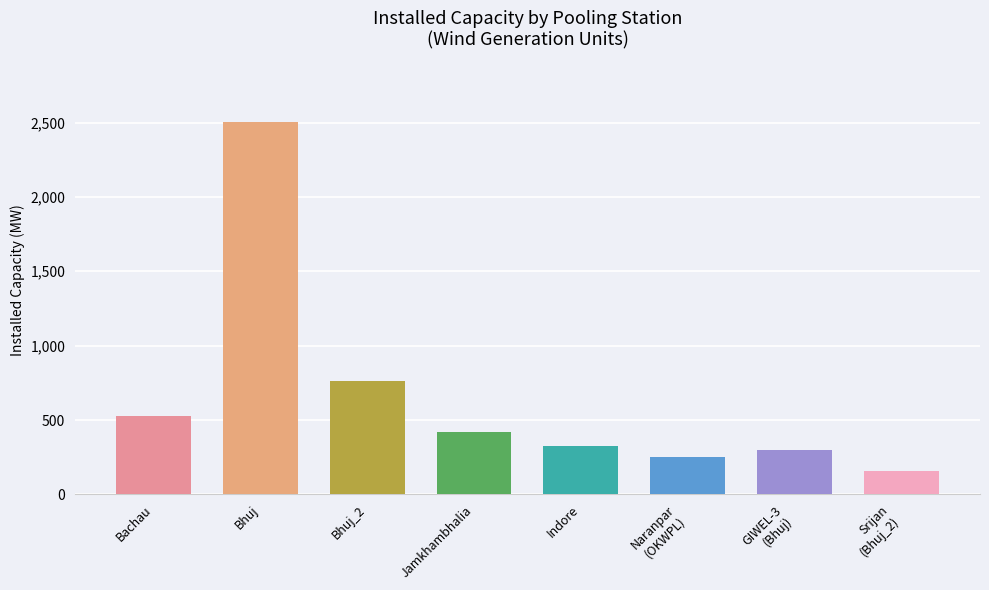

What is the sum of all values?

5248.0